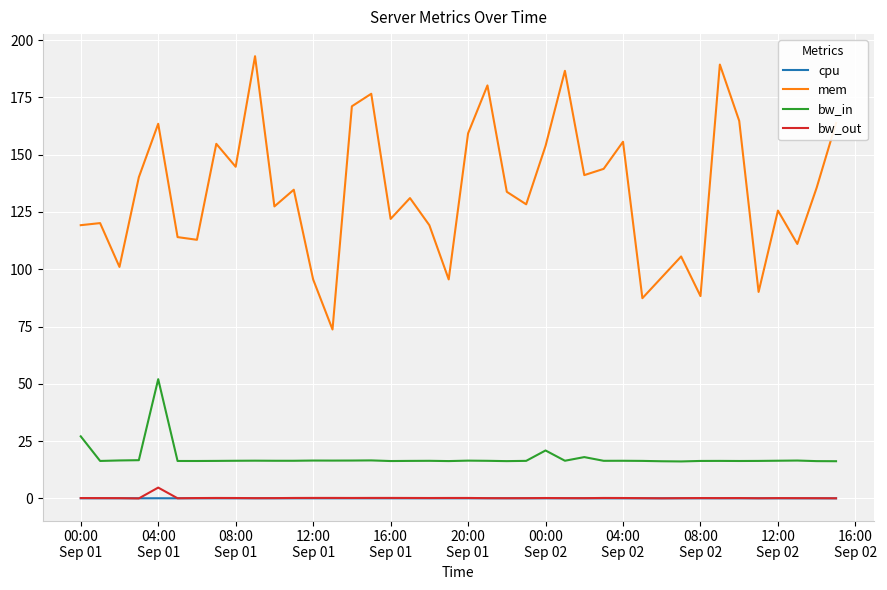

True or false: mem and cpu cross at least once.

False